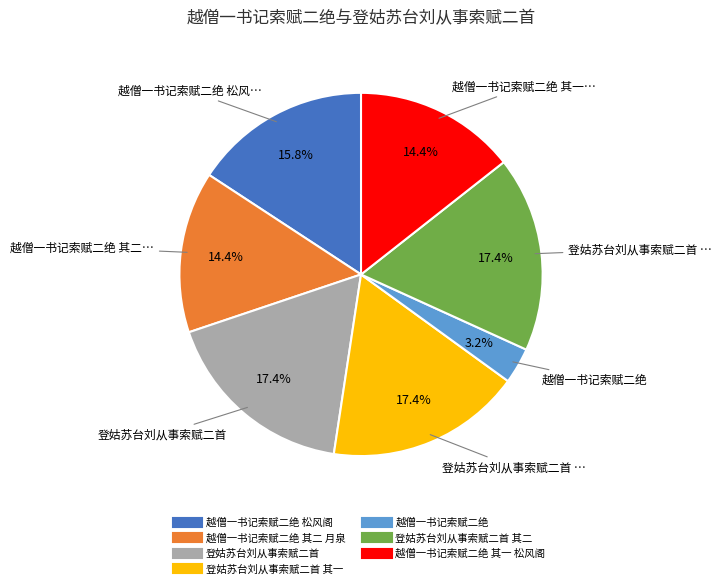

Is there any slice that represents more than half of the pie?

No